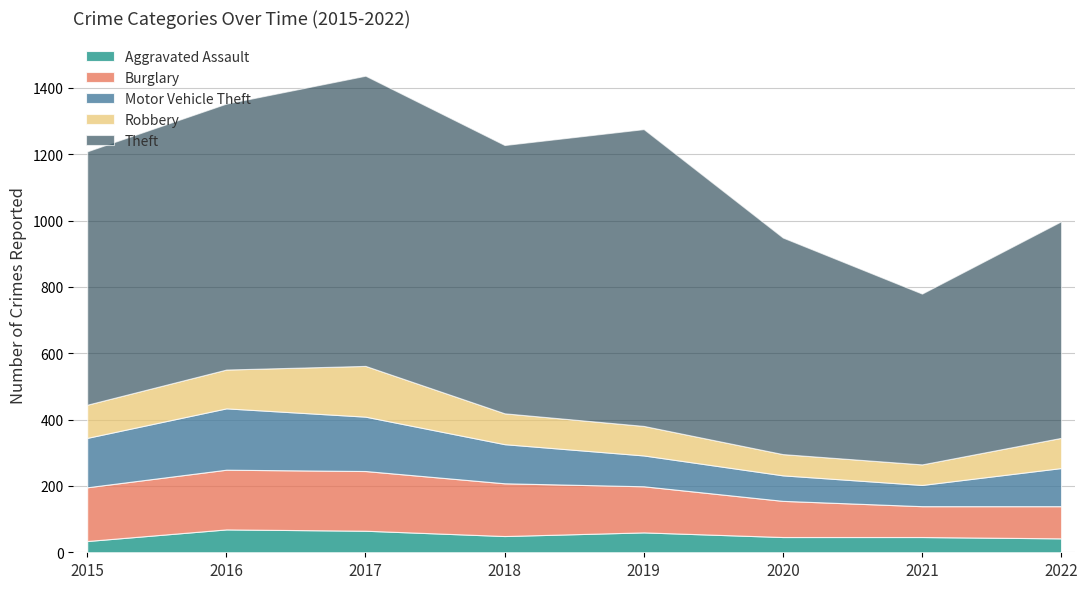

Which label corresponds to the smallest value in the chart?

2015